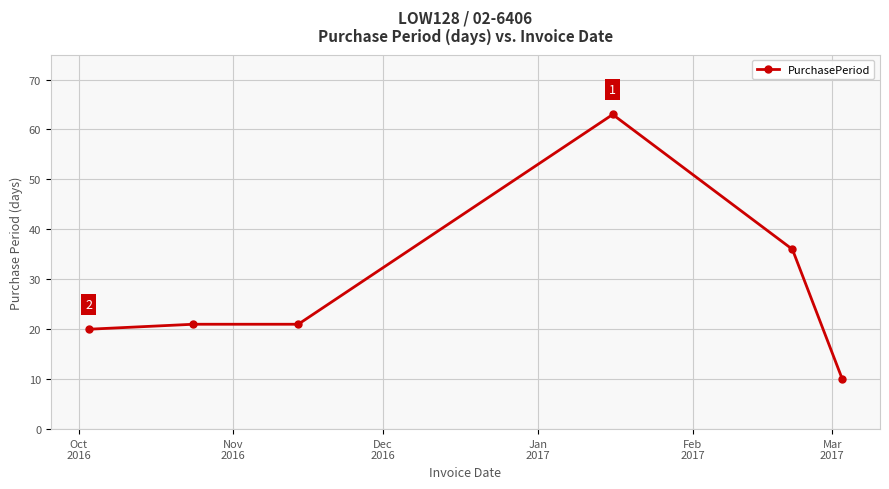

Is this an area chart (filled region under the line)?

No